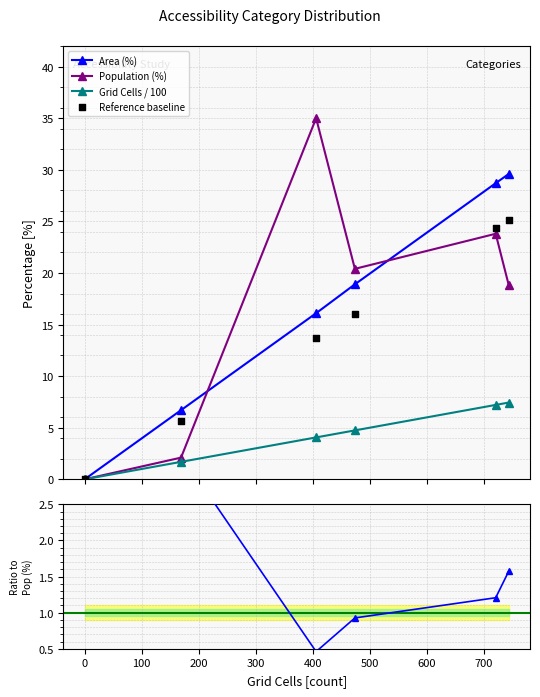

How many interior local valleys does the Population (%) series have?

1